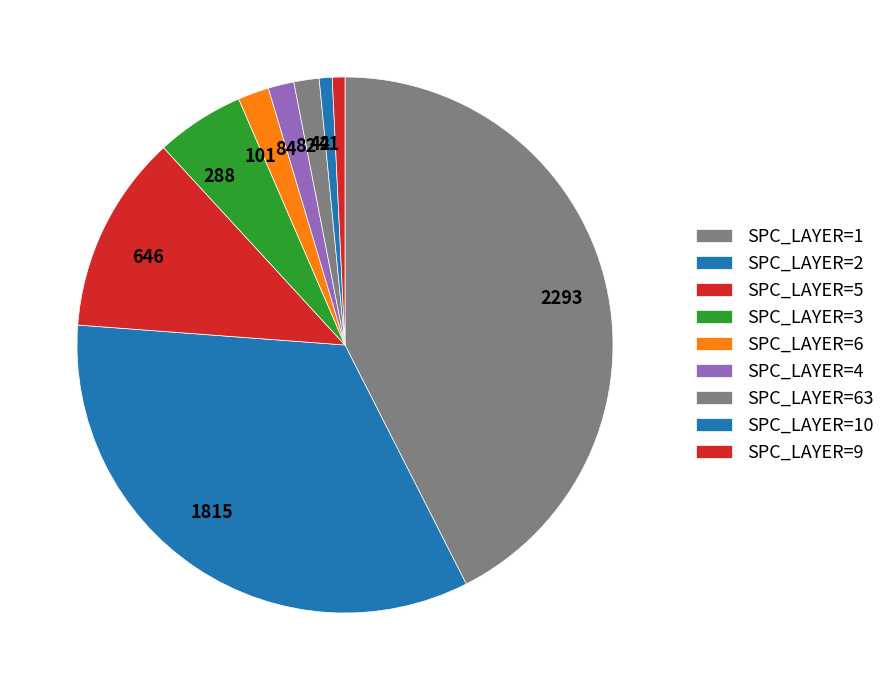

Does any single category account for the majority?

No